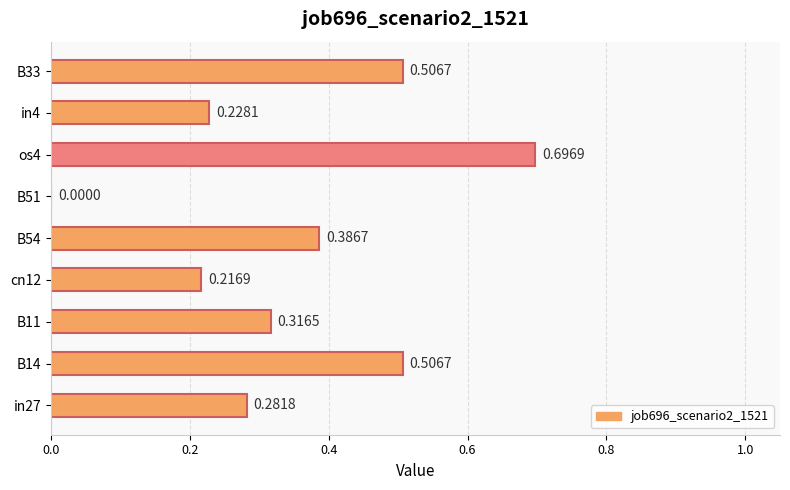

What is the sum of all values?

3.1